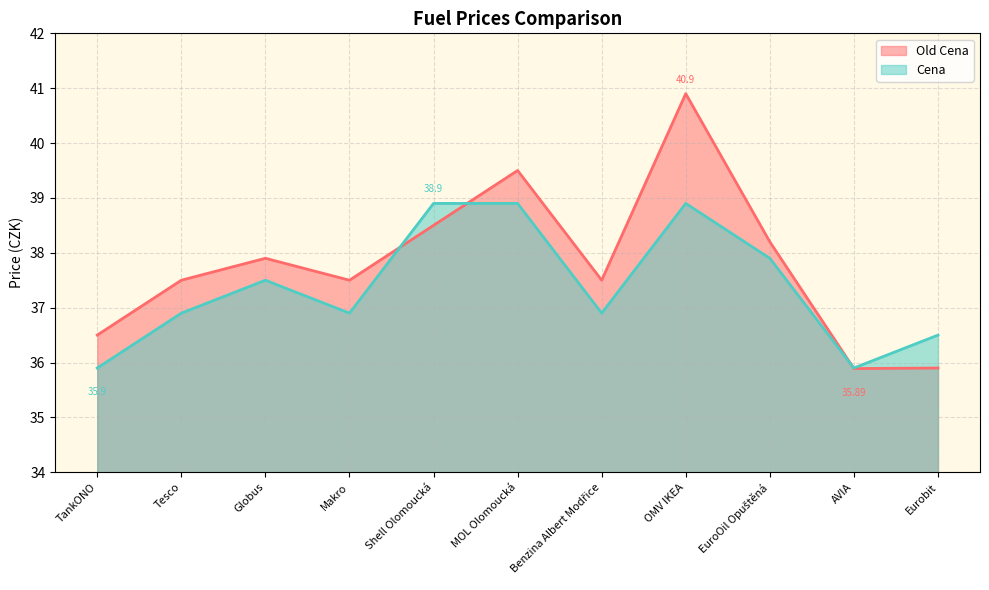

What is the total value across all series at TankONO?

72.4